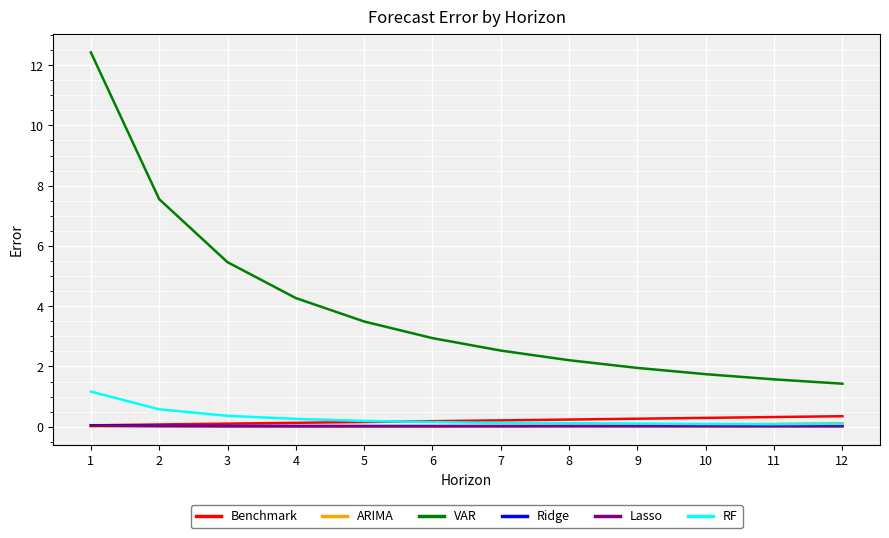

True or false: VAR and RF cross at least once.

False